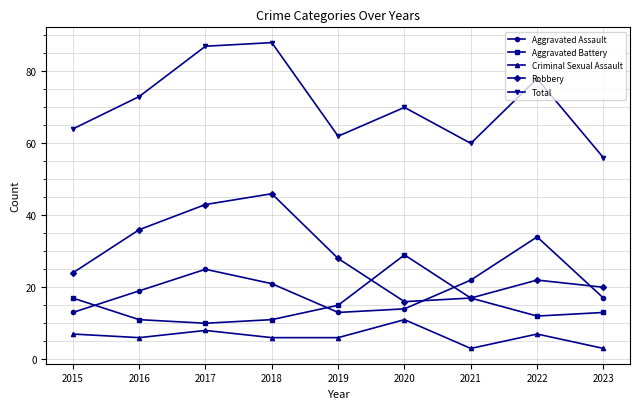

What is the value of the Aggravated Battery point at the 6th from the left?

29